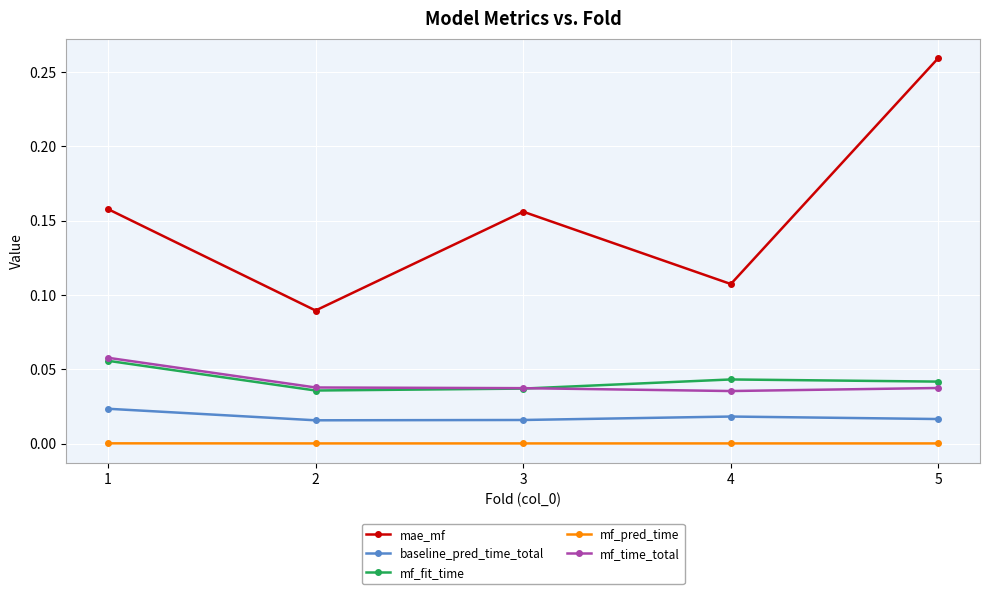

Which series has the widest spread of values?

mae_mf